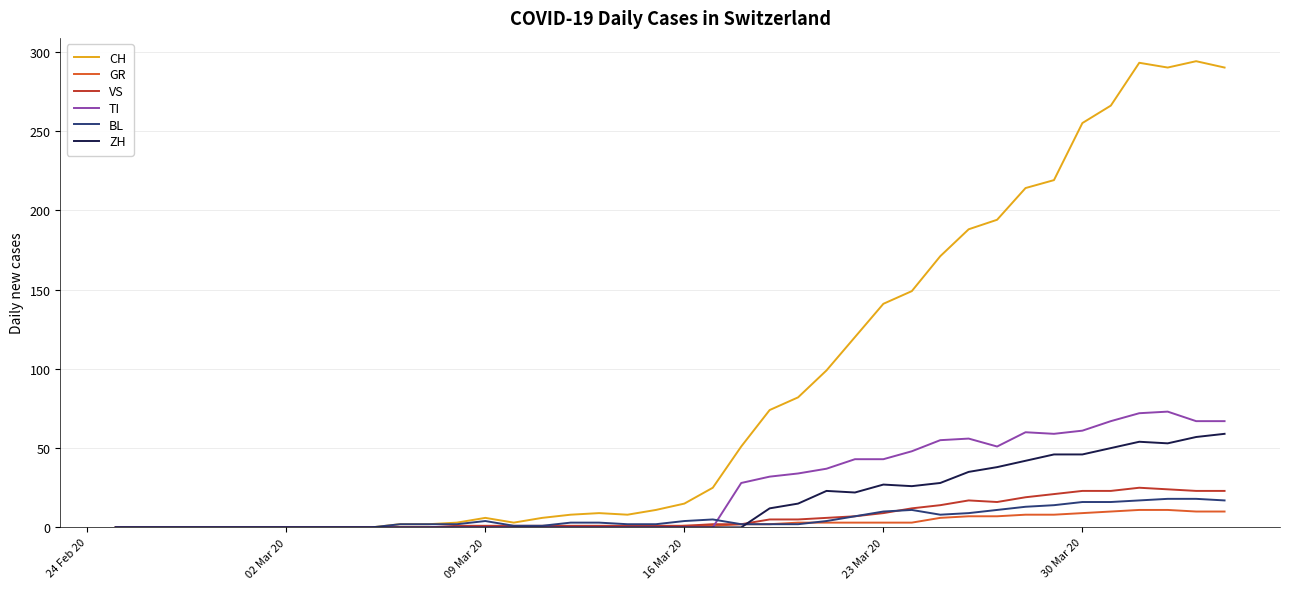

Which series has the largest range (max minus min)?

CH